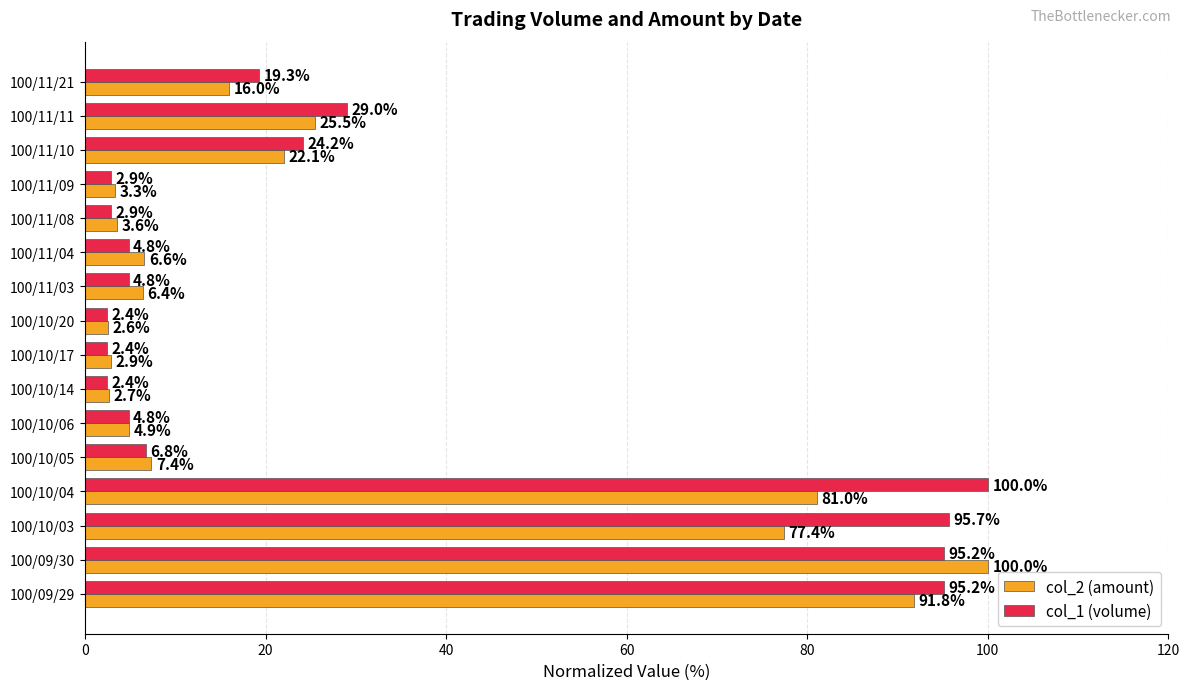

What is the maximum value shown in the chart?

100.0